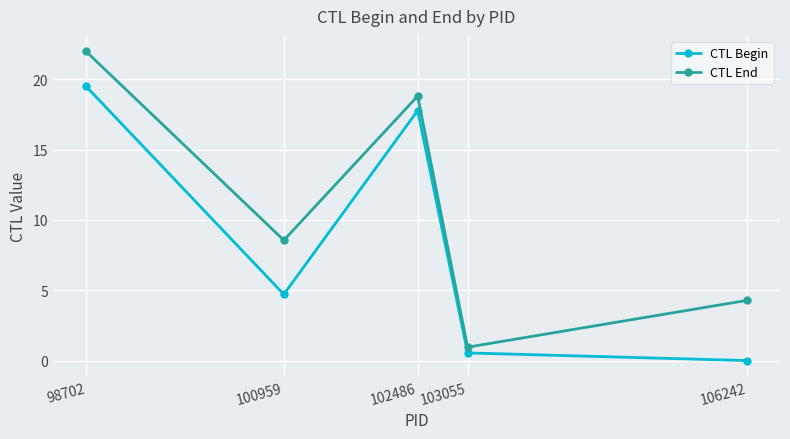

What is the difference between the second highest and minimum values in the CTL End series?

17.9